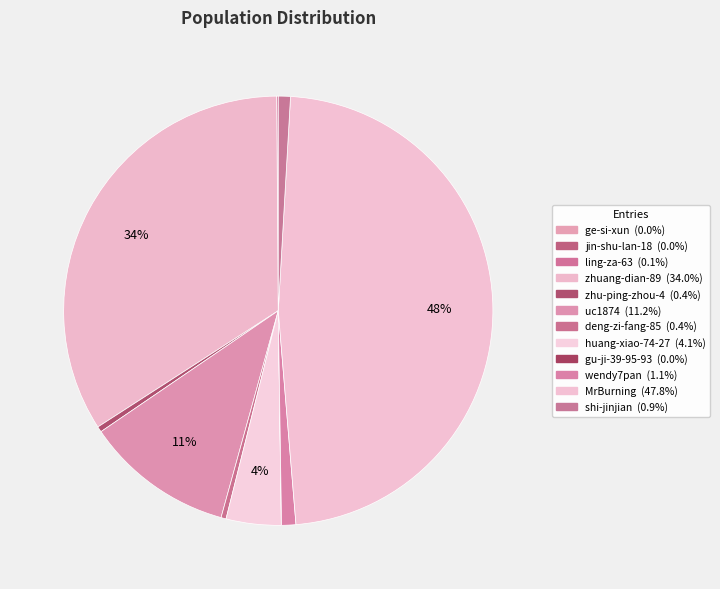

To the nearest percent, what portion does MrBurning represent?

48%